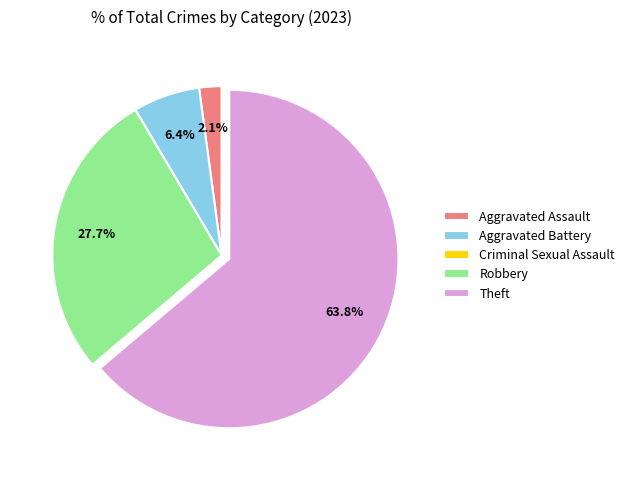

What is the largest slice in the pie chart?

Theft